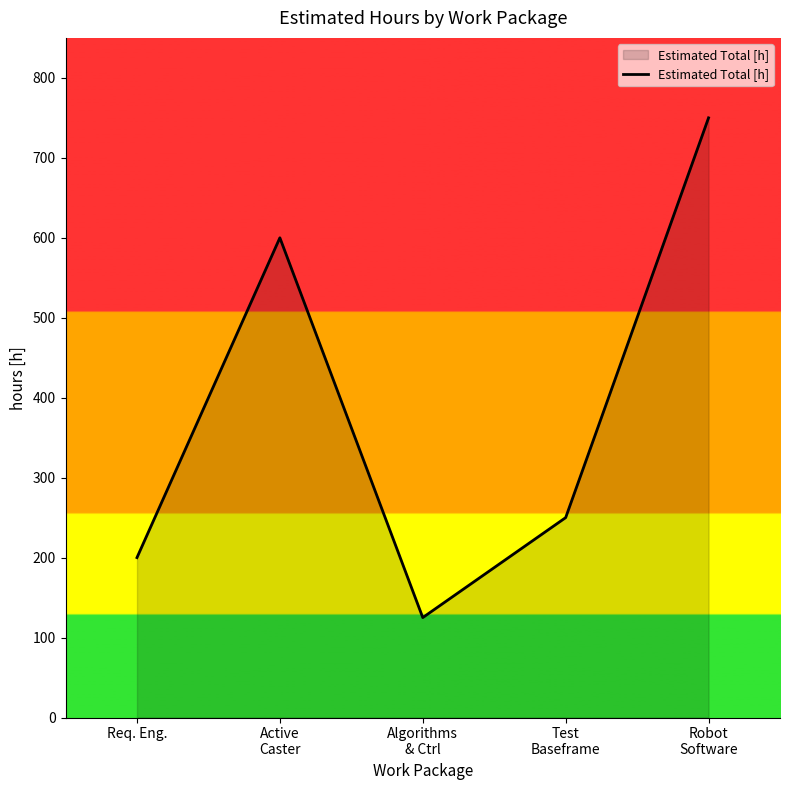

What is the difference between the values at Req. Eng. and Algorithms
& Ctrl?

75